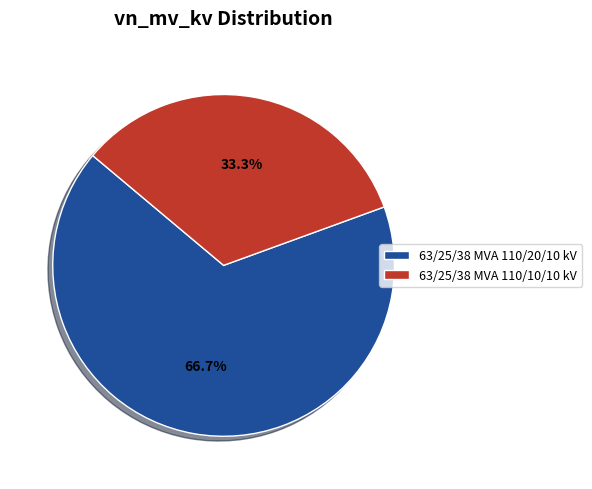

The 63/25/38 MVA 110/10/10 kV slice represents 25% of the pie. True or false?

False